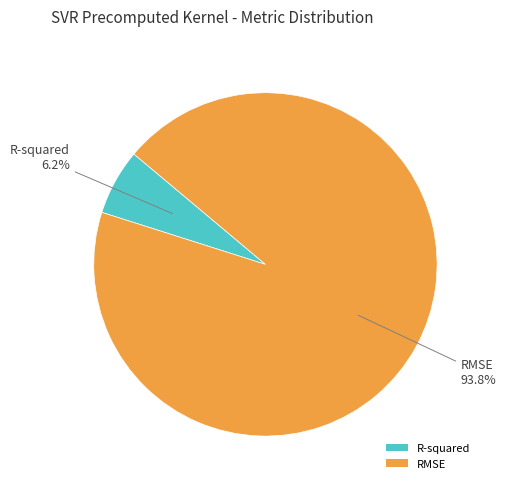

Which slice is the largest?

RMSE